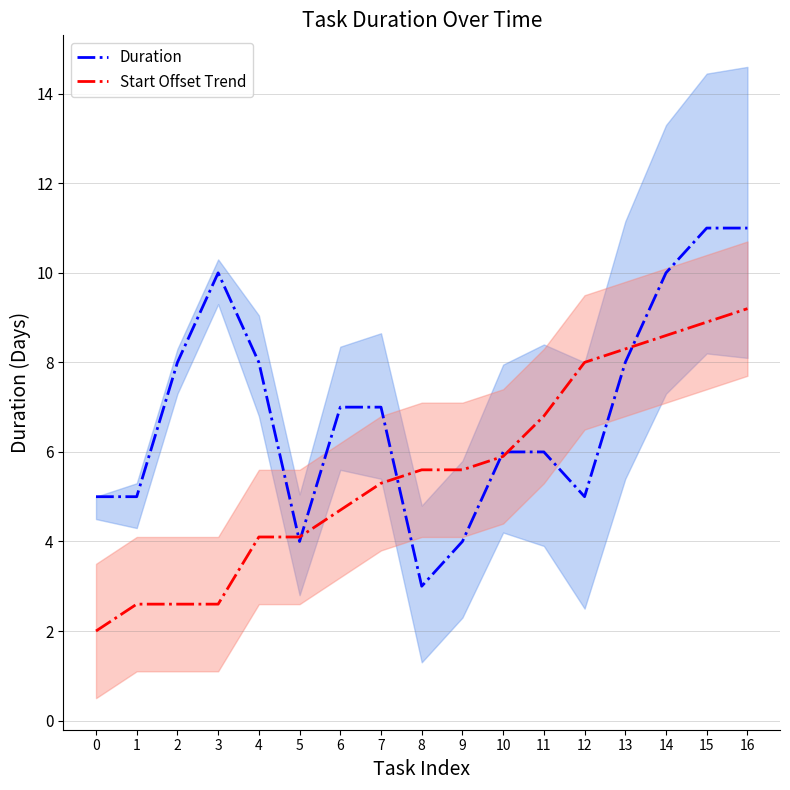

Which series has the largest total across all categories?

Duration